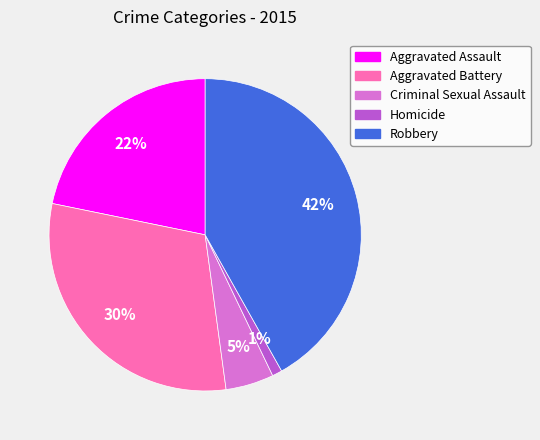

How many segments does this pie chart have?

5